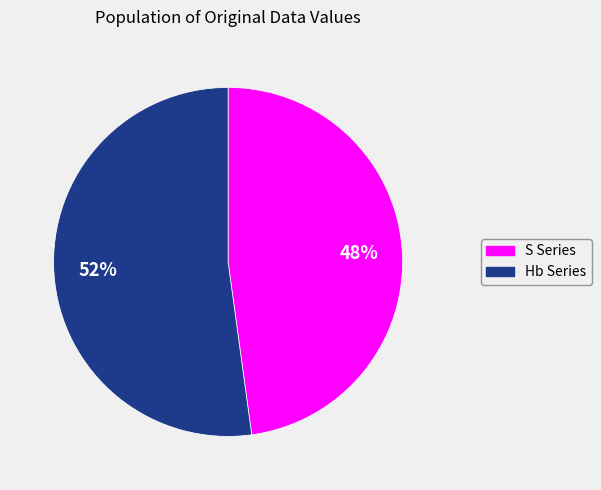

Is there any slice that represents more than half of the pie?

Yes